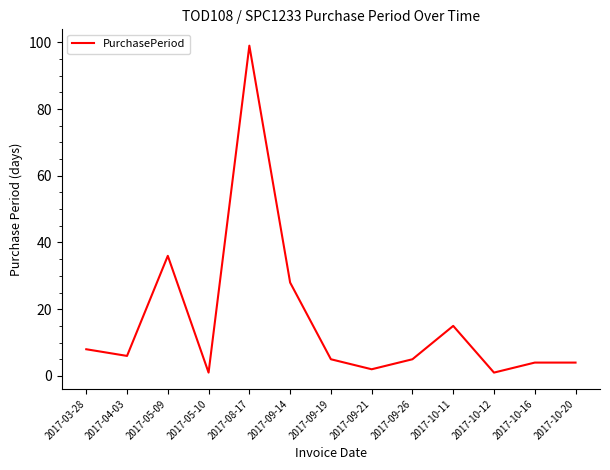

Does the chart display data point markers on the line(s)?

No